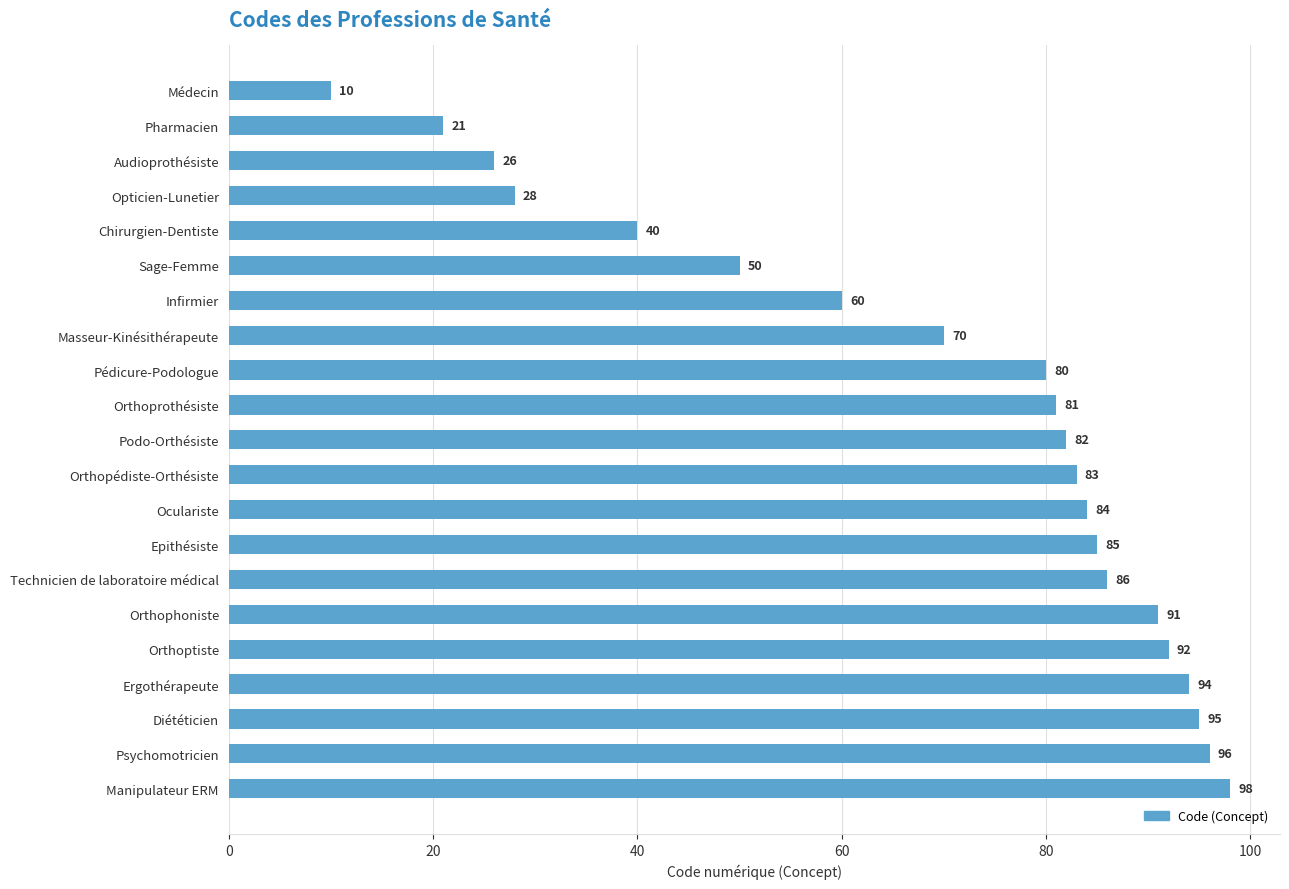

List the labels in order of value, smallest first.

Médecin, Pharmacien, Audioprothésiste, Opticien-Lunetier, Chirurgien-Dentiste, Sage-Femme, Infirmier, Masseur-Kinésithérapeute, Pédicure-Podologue, Orthoprothésiste, Podo-Orthésiste, Orthopédiste-Orthésiste, Oculariste, Epithésiste, Technicien de laboratoire médical, Orthophoniste, Orthoptiste, Ergothérapeute, Diététicien, Psychomotricien, Manipulateur ERM